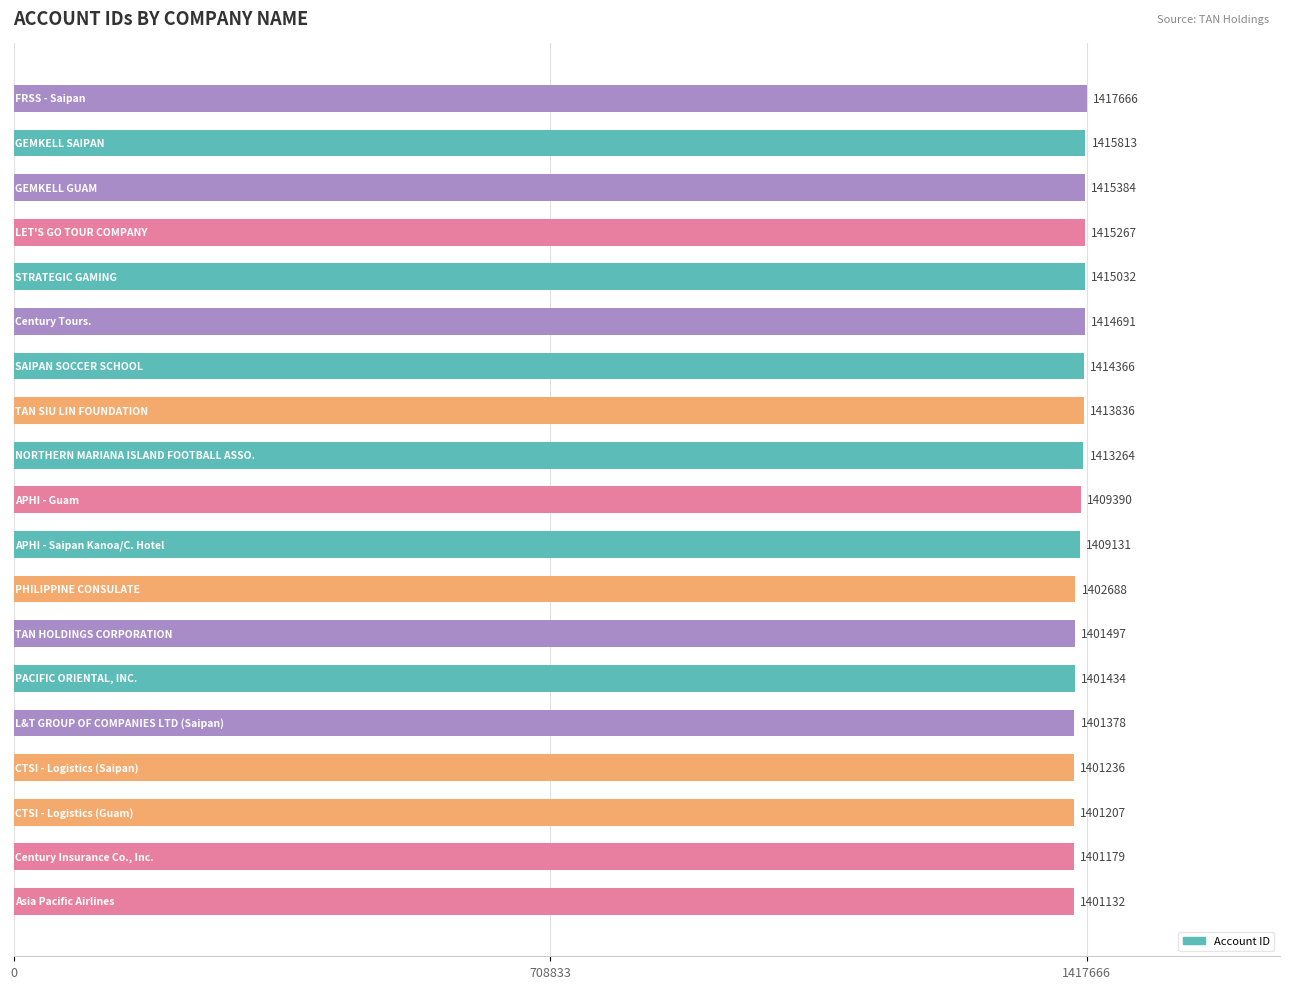

Reading top to bottom, list all the values displayed in this chart.

1417666	1415813	1415384	1415267	1415032	1414691	1414366	1413836	1413264	1409390	1409131	1402688	1401497	1401434	1401378	1401236	1401207	1401179	1401132